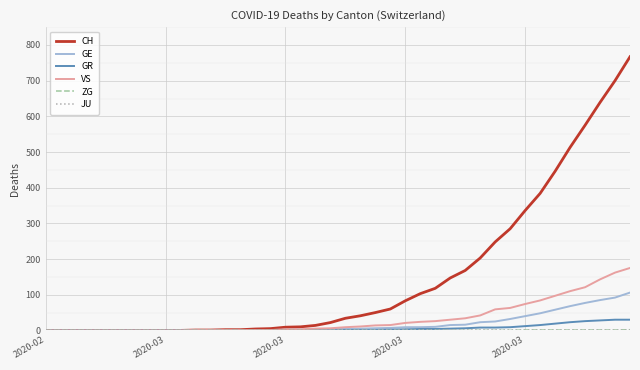

Which series has the widest spread of values?

CH